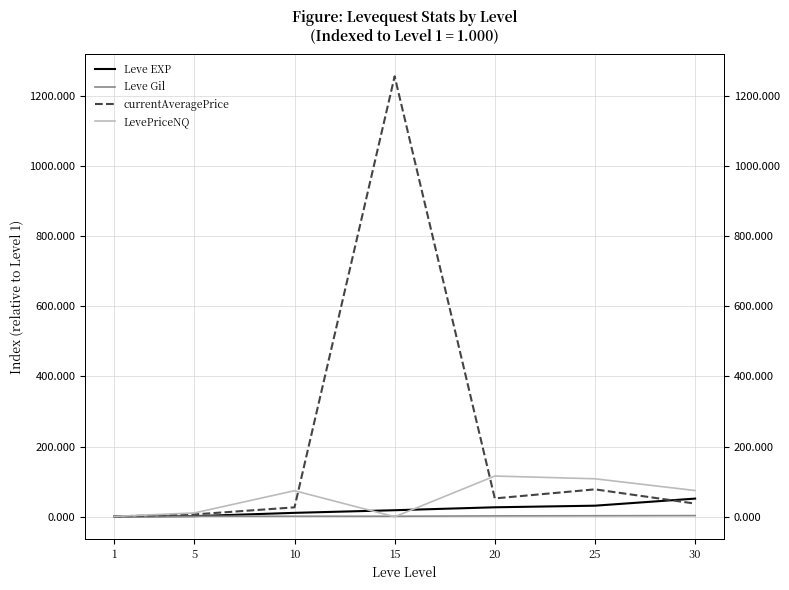

What is the difference between the maximum and minimum values in the Leve Gil series?

2.3